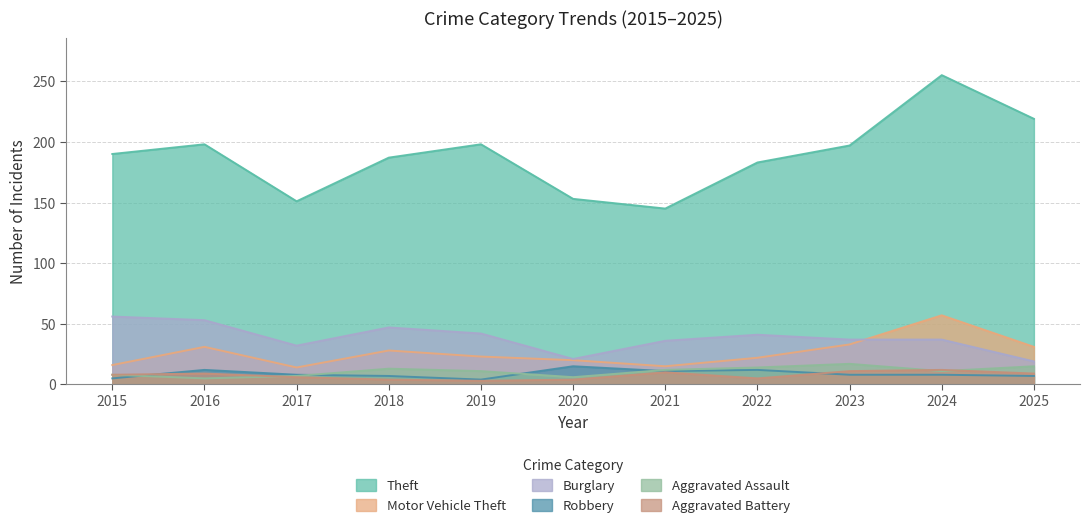

True or false: Theft has more than 0 points higher than both neighbors.

True